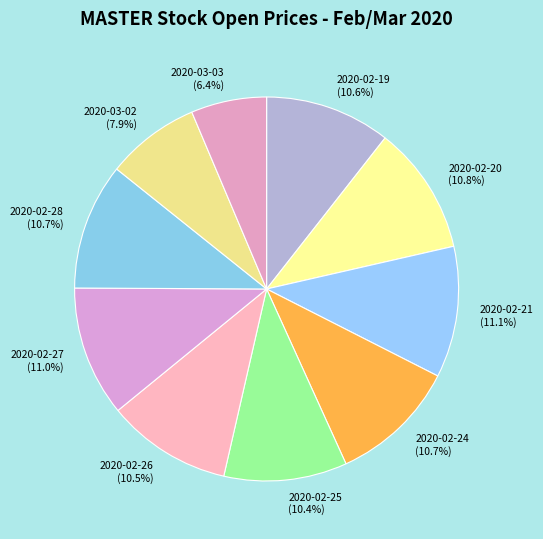

Does any single category account for the majority?

No